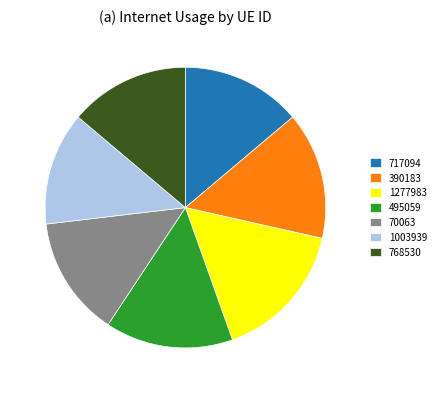

Does 1003939 account for over 50% of the chart?

No